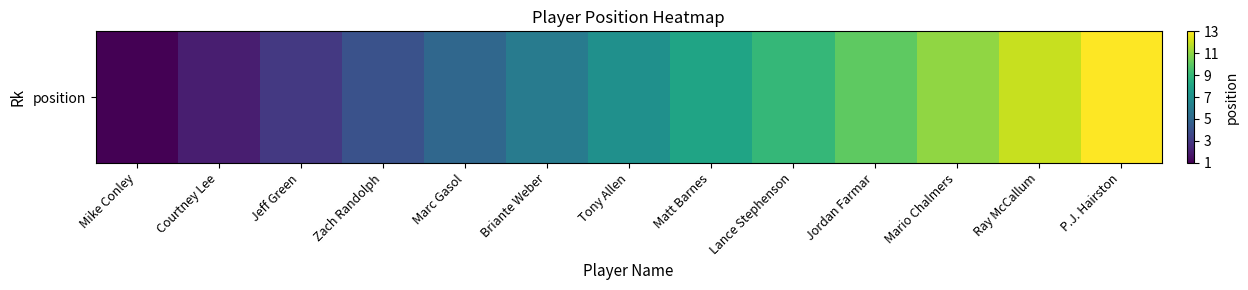

The chart shows a value of 2 at Tony Allen. True or false?

False